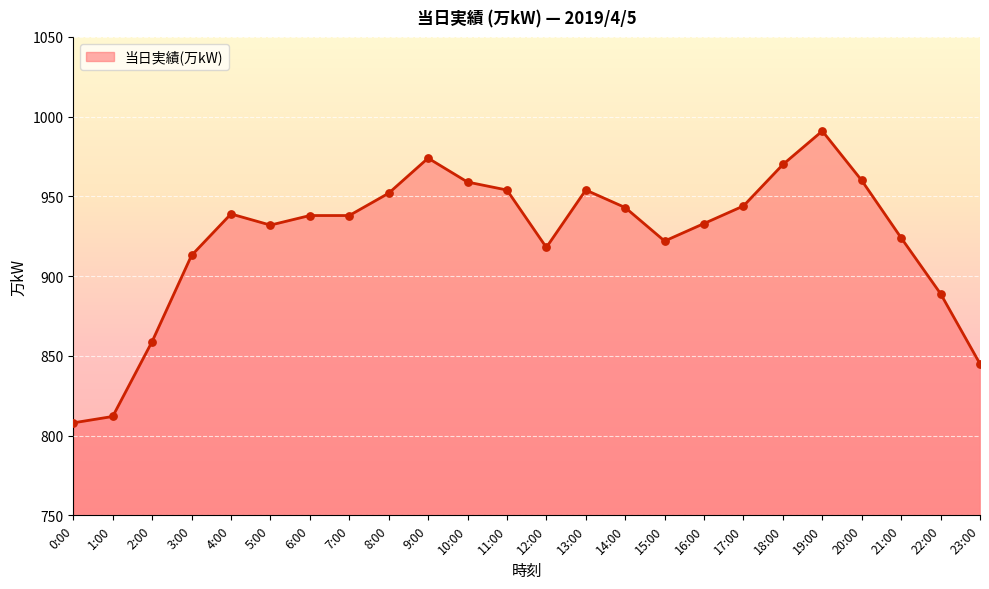

What is the ratio of the value at 5:00 to the value at 16:00?

1.0